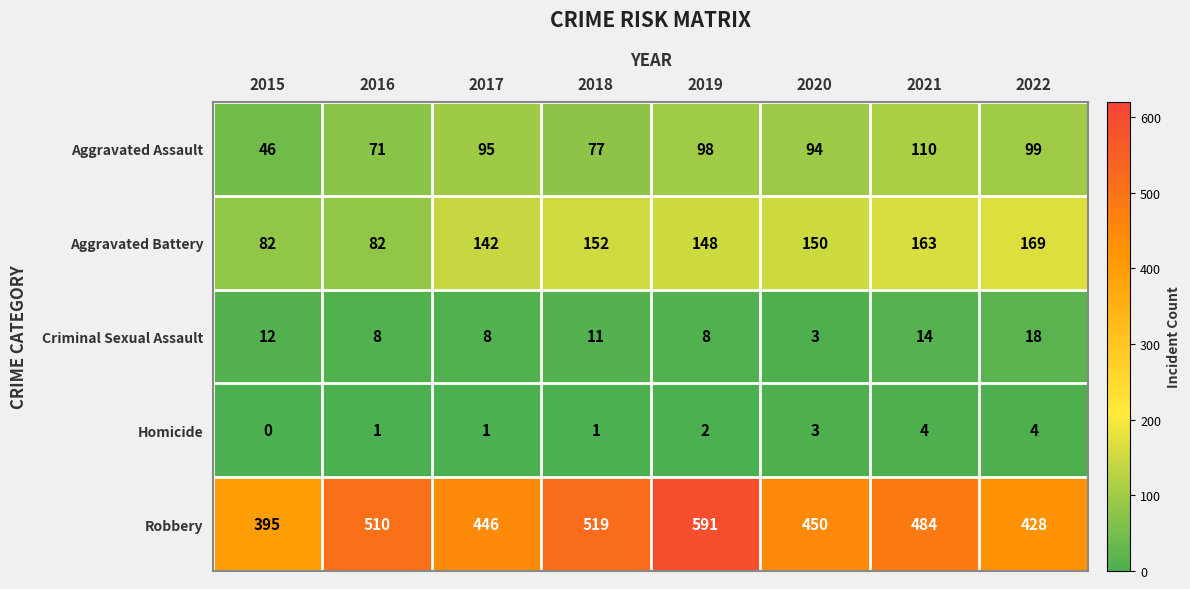

At how many categories does at least one series exceed 230?

8